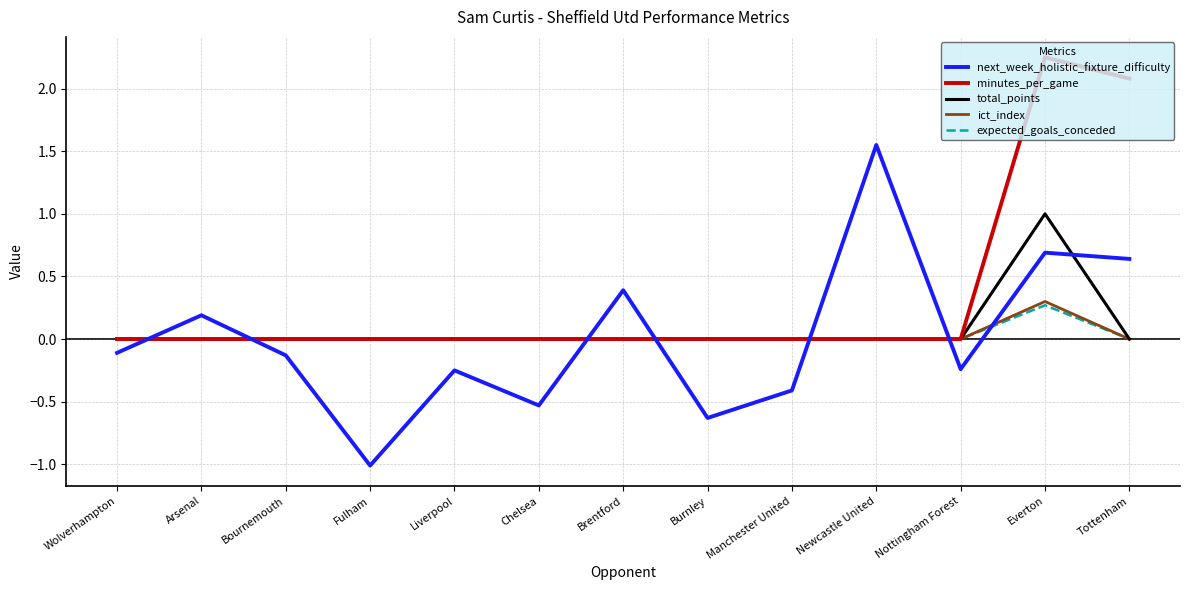

Which series has the largest range (max minus min)?

next_week_holistic_fixture_difficulty